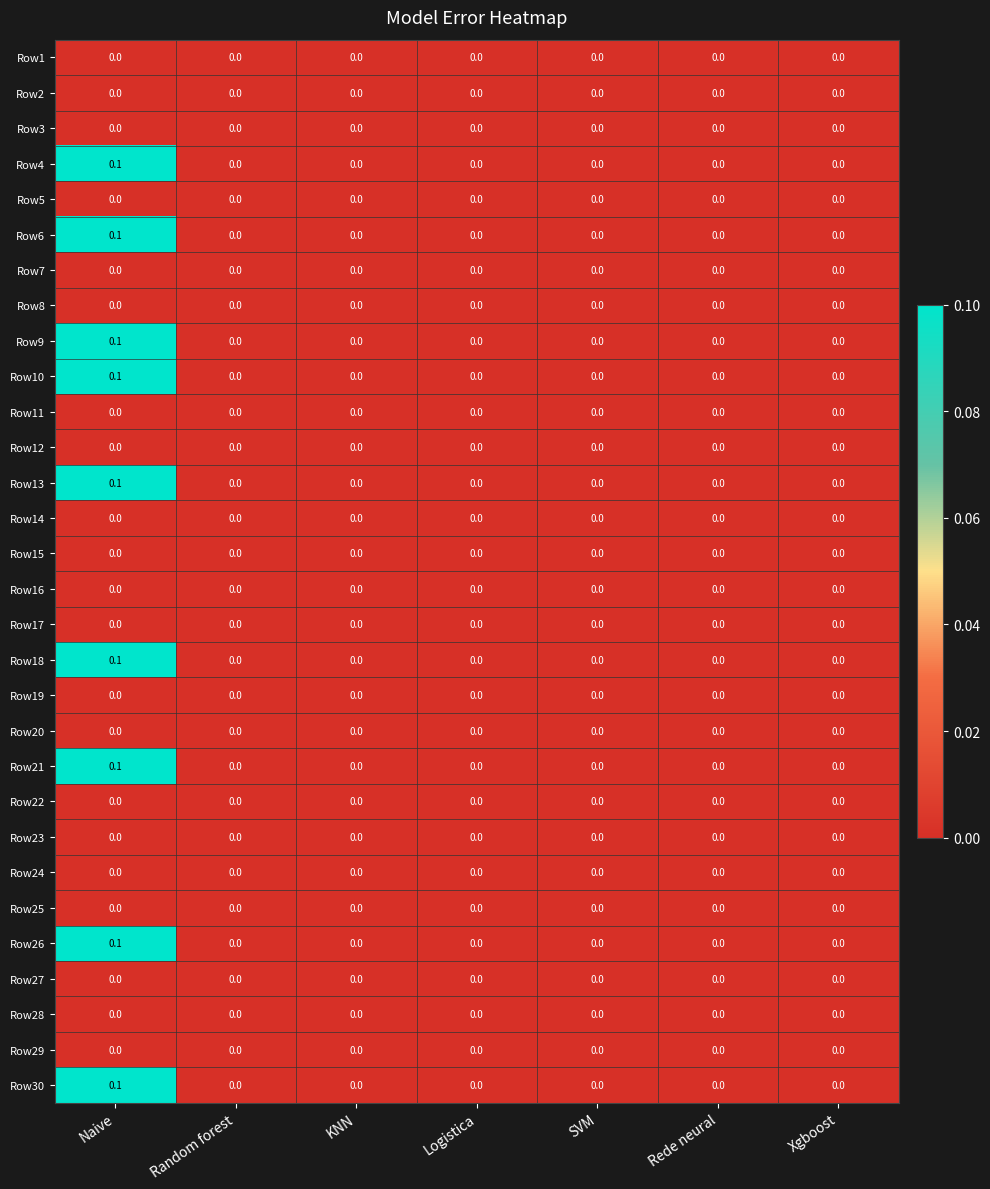

The value of Row13 at Xgboost is 0.0. True or false?

True